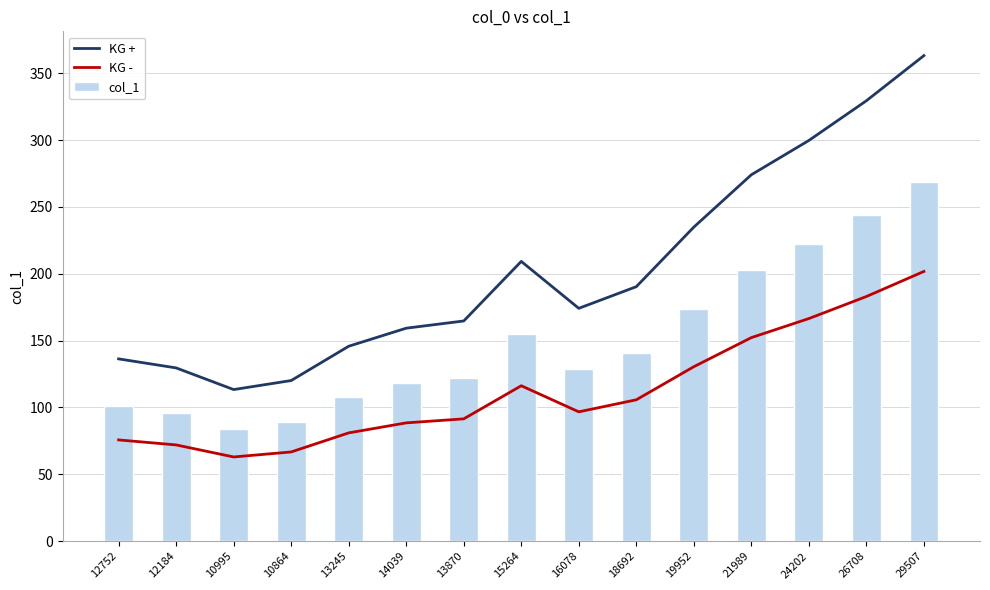

What is the difference between the KG - values at 19952 and 13870?

39.0